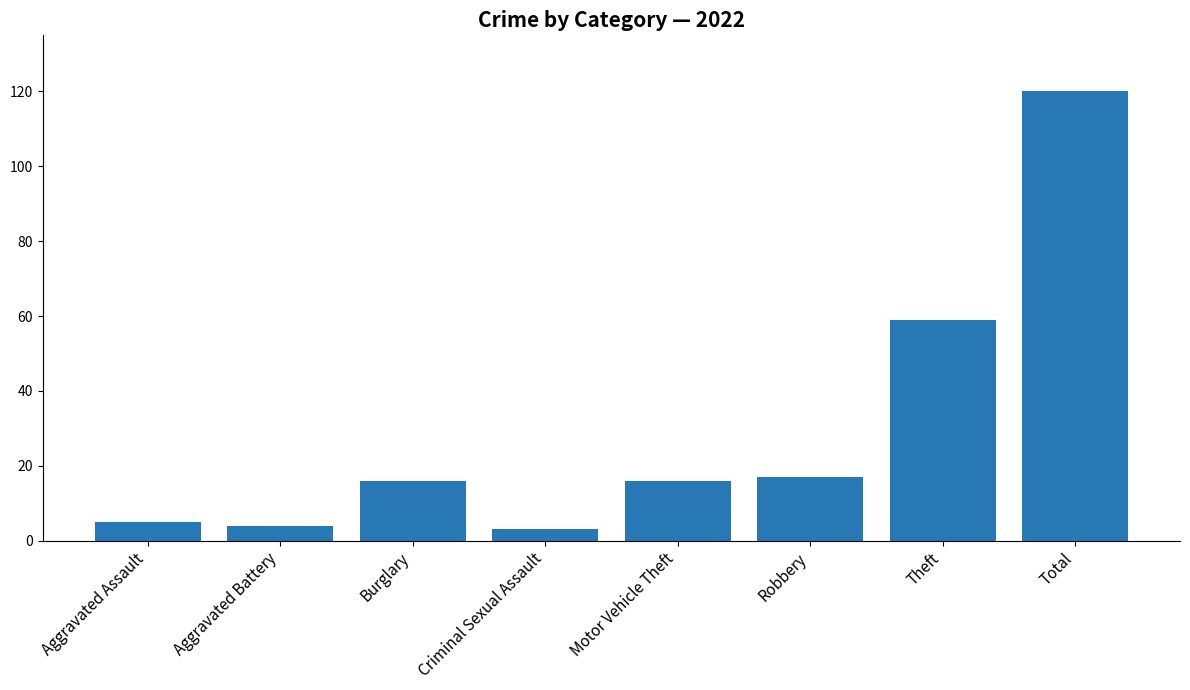

What position from the right is Criminal Sexual Assault?

5